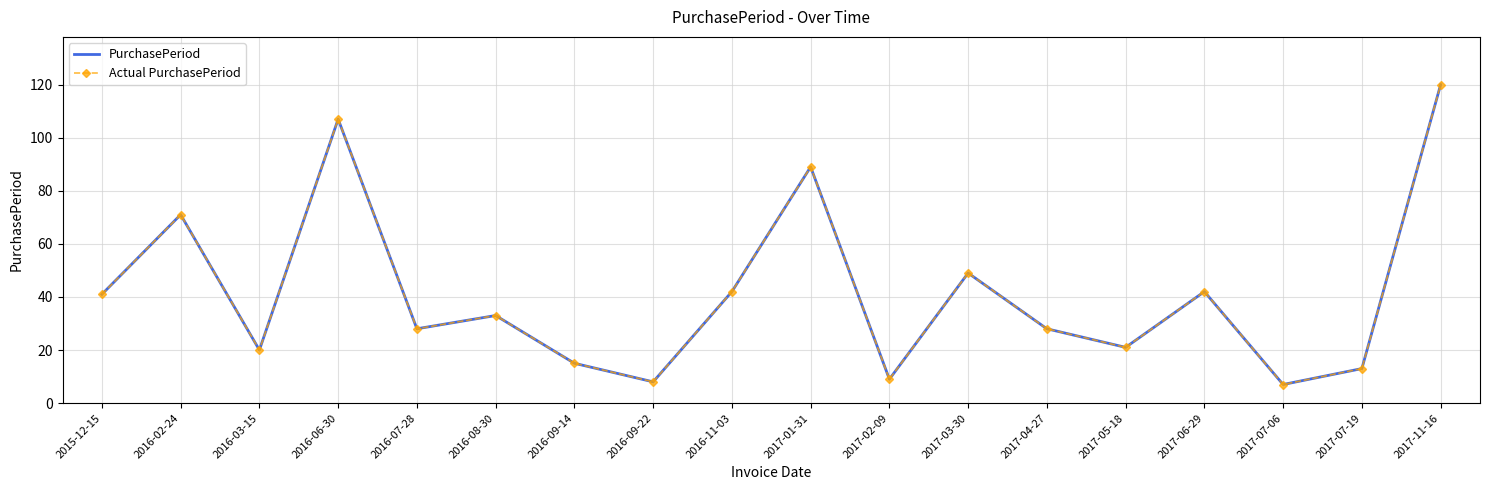

What is the difference between the PurchasePeriod values at 2015-12-15 and 2017-07-06?

34